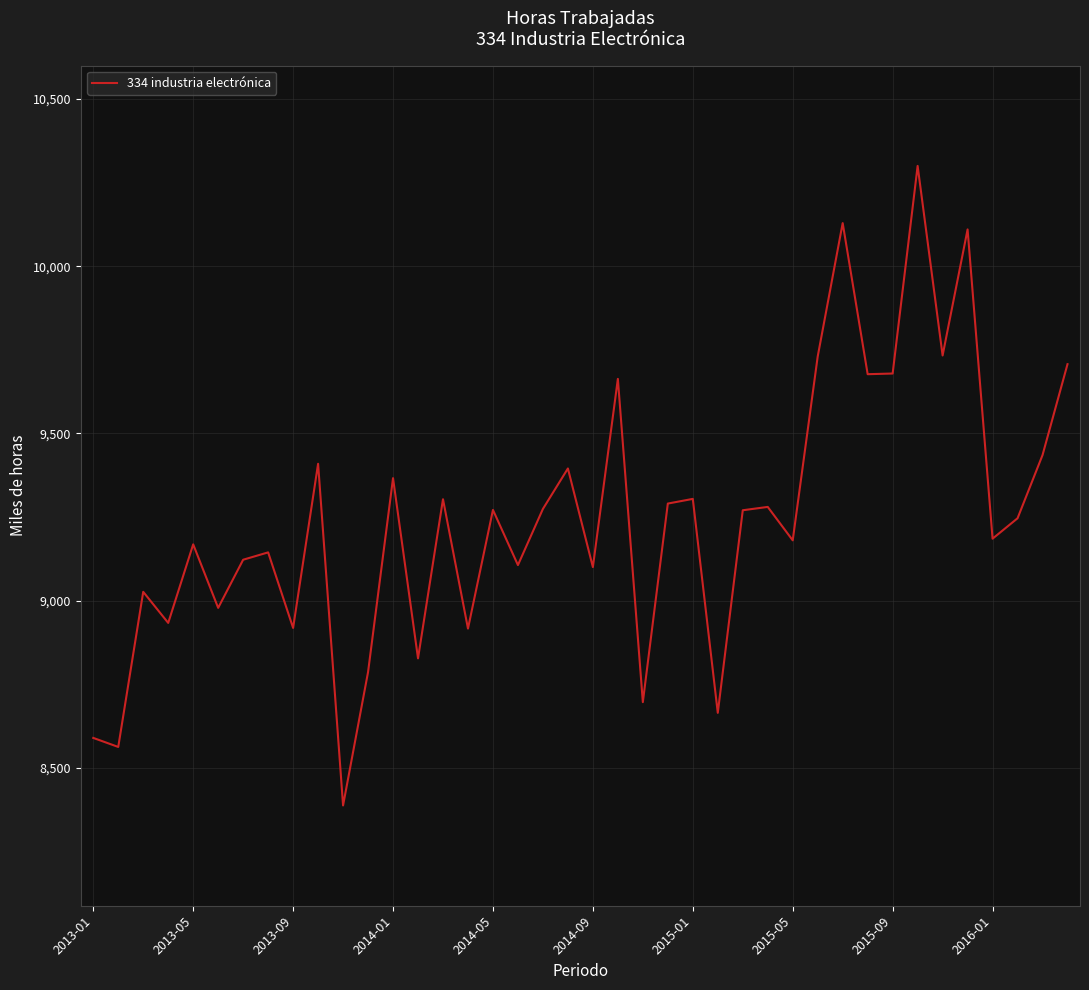

What is the smallest value displayed?

8387